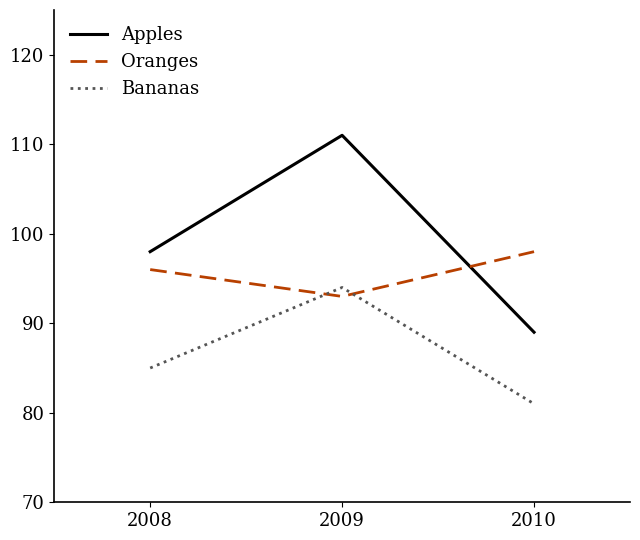

What value does the Oranges series have at 2010?

98